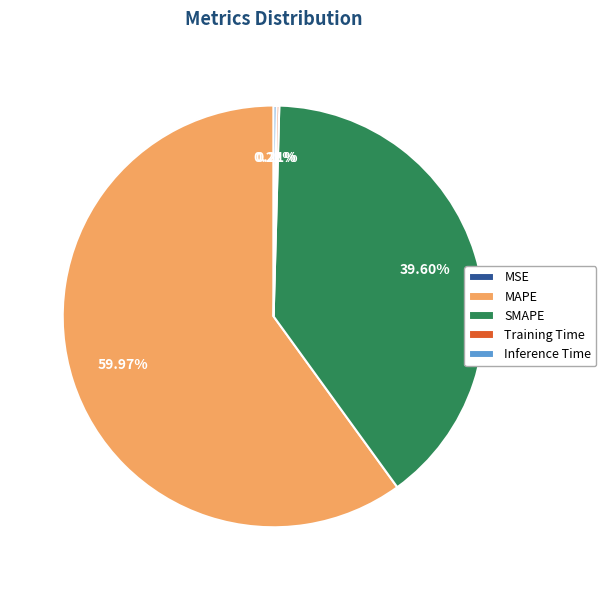

Which category accounts for the majority?

MAPE